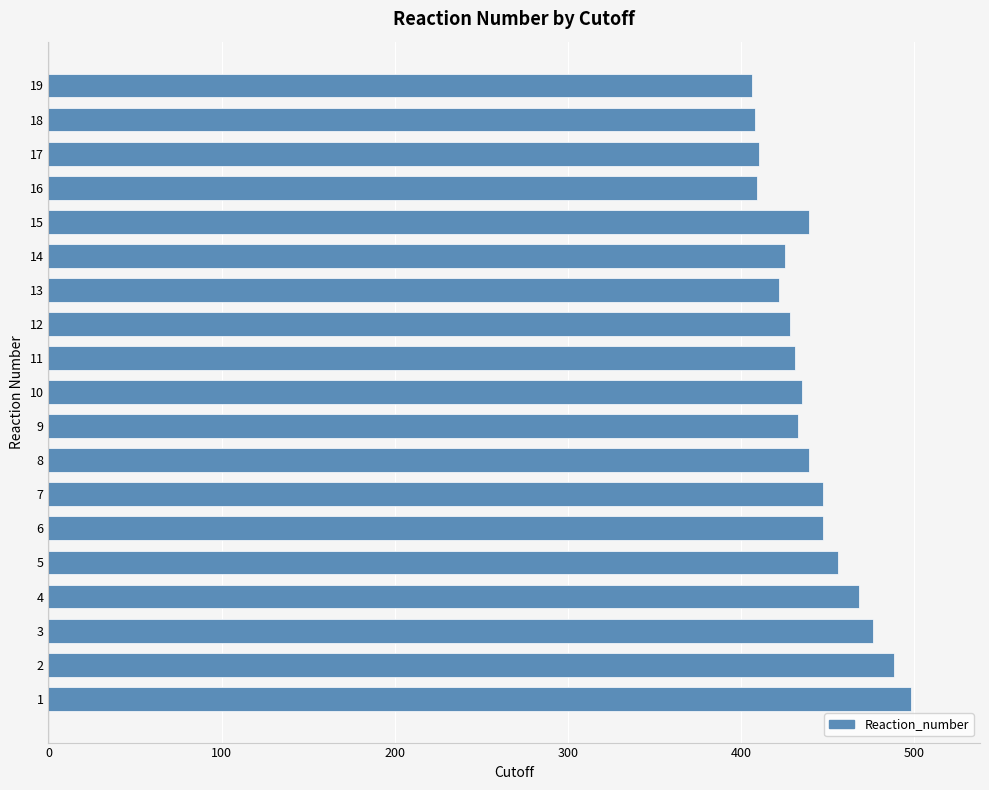

Are the bars horizontal?

Yes